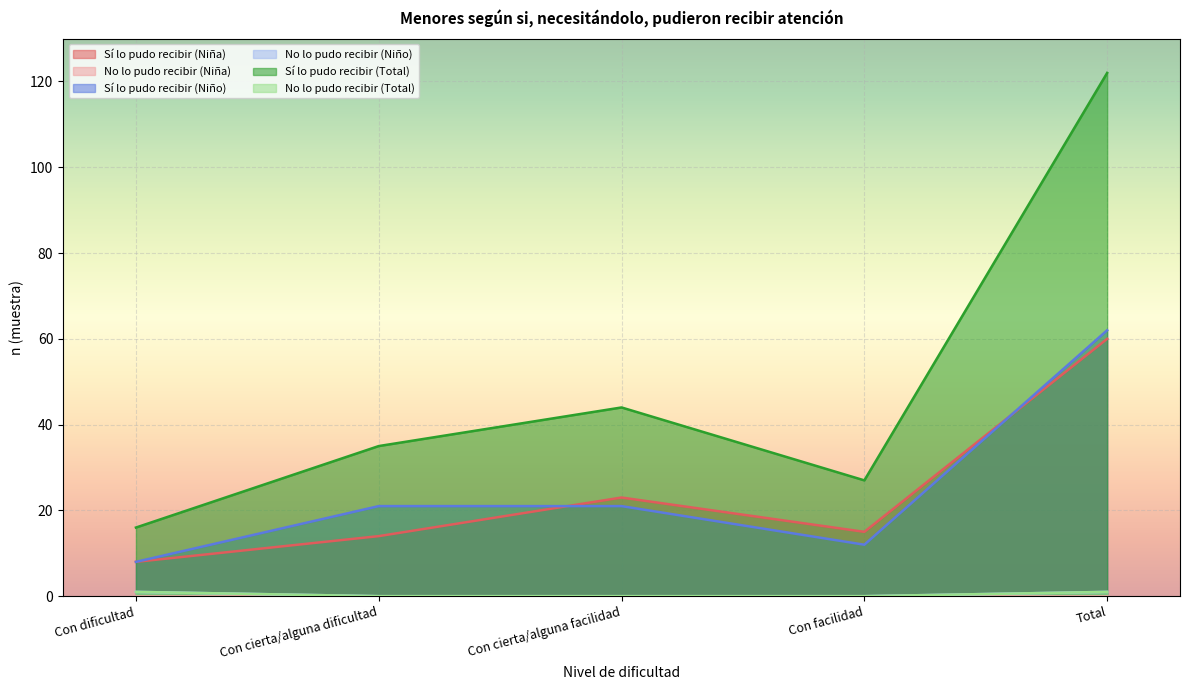

The value of No lo pudo recibir (Niño) at Con dificultad is 0. True or false?

False